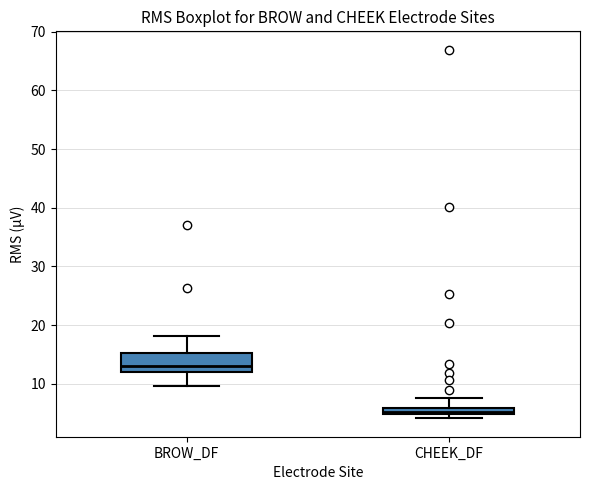

Where is the upper edge of the box for CHEEK_DF on the y-axis? The values are not printed on the chart, so give them approximately, as read against the axis.

6